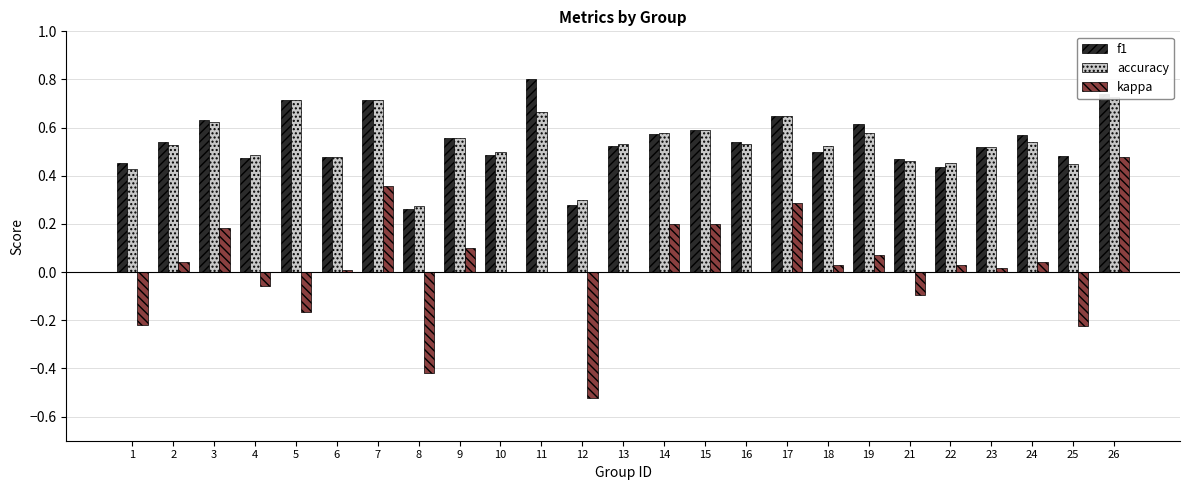

What is the value of the accuracy bar at the 15th from the left?

0.6